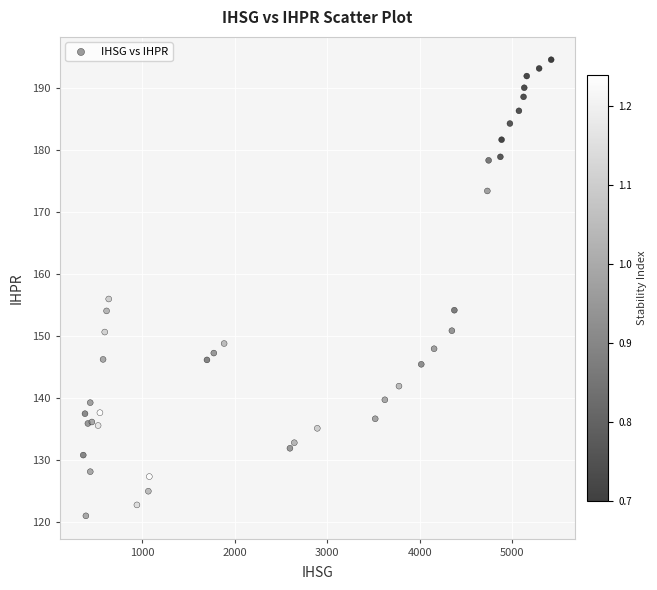

What Y value in the scatter plot is closest to 157?

156.0